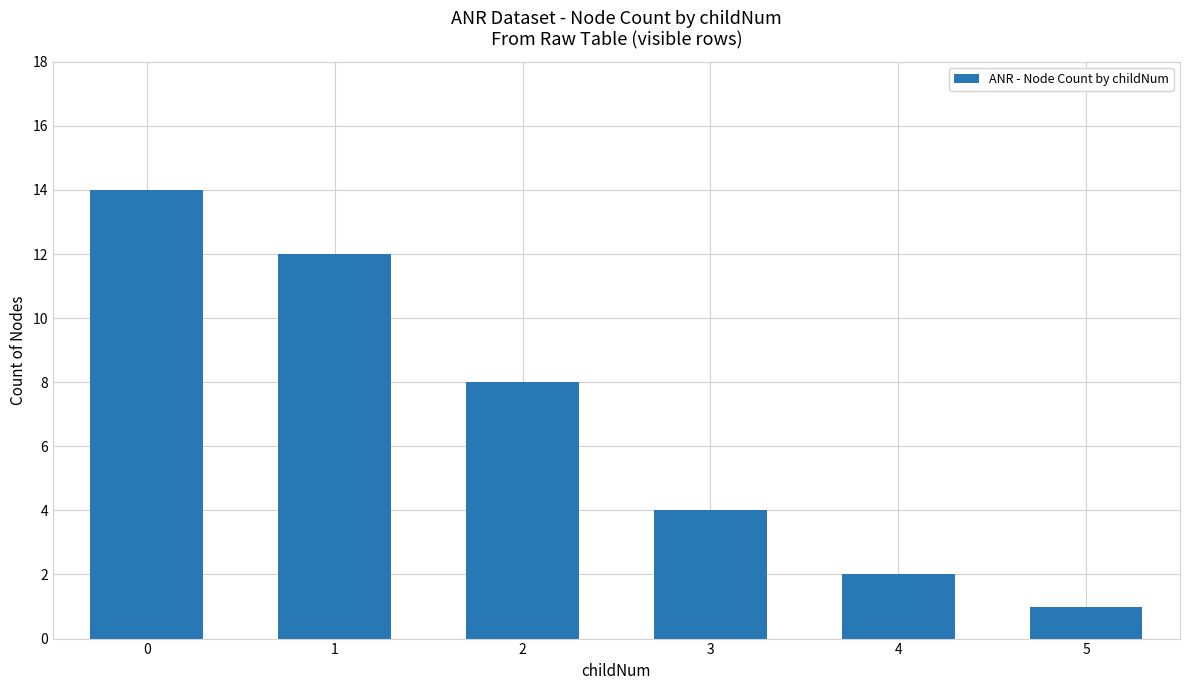

Reading left to right, list all the values displayed in this chart.

0=14	1=12	2=8	3=4	4=2	5=1